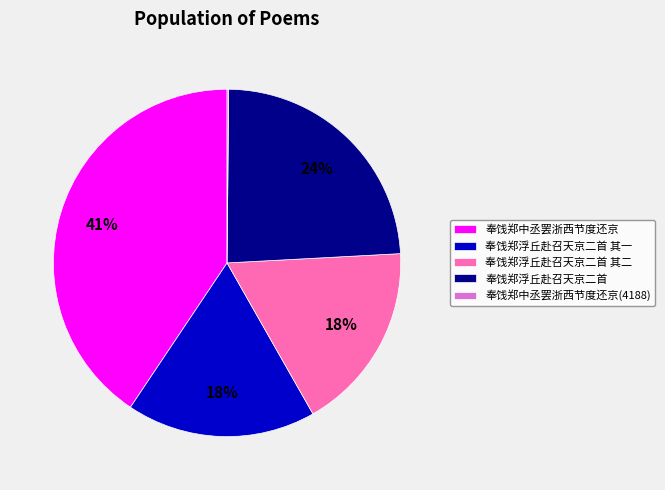

To the nearest percent, what is the average slice percentage?

20%